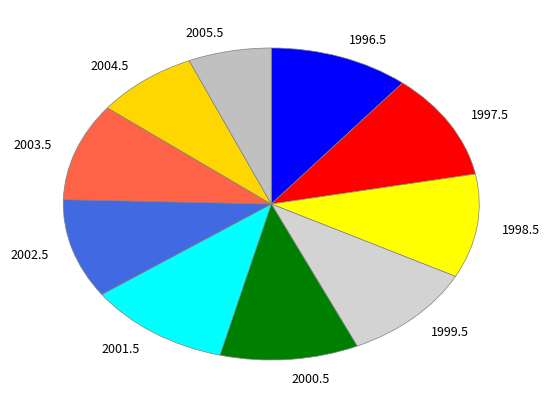

Does 1998.5 represent more than half of the total?

No